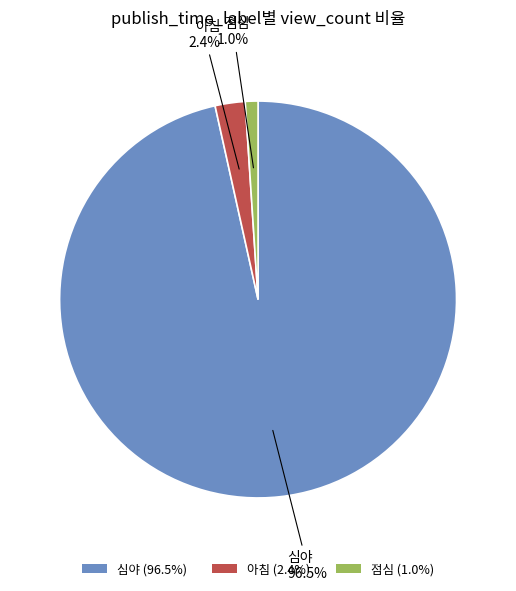

Combined, what portion of the pie is 점심 (1.0%) and 심야 (96.5%)?

97.6%